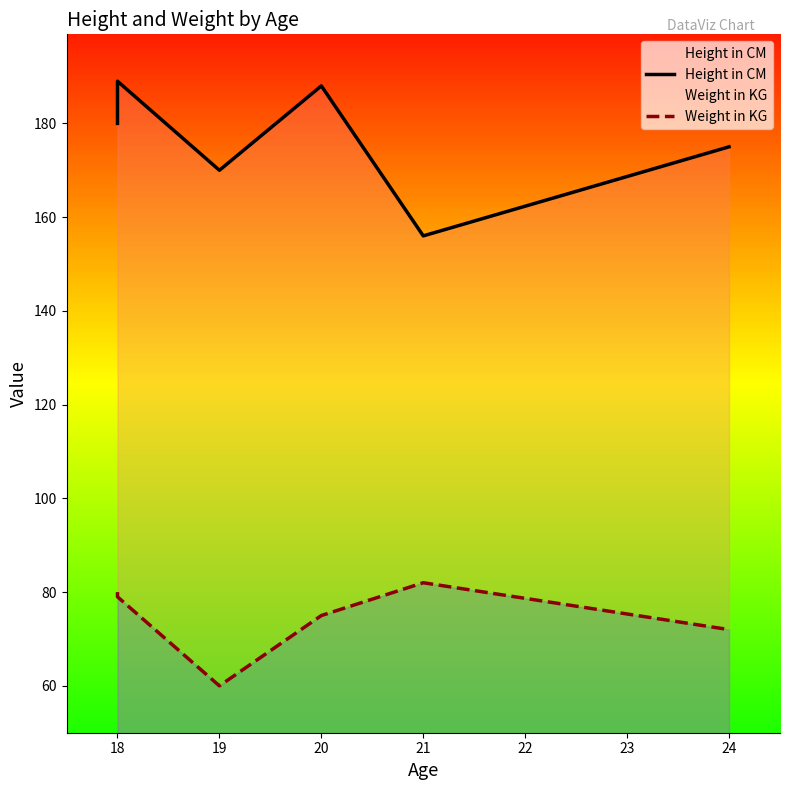

True or false: Height in CM and Weight in KG intersect in this chart.

False